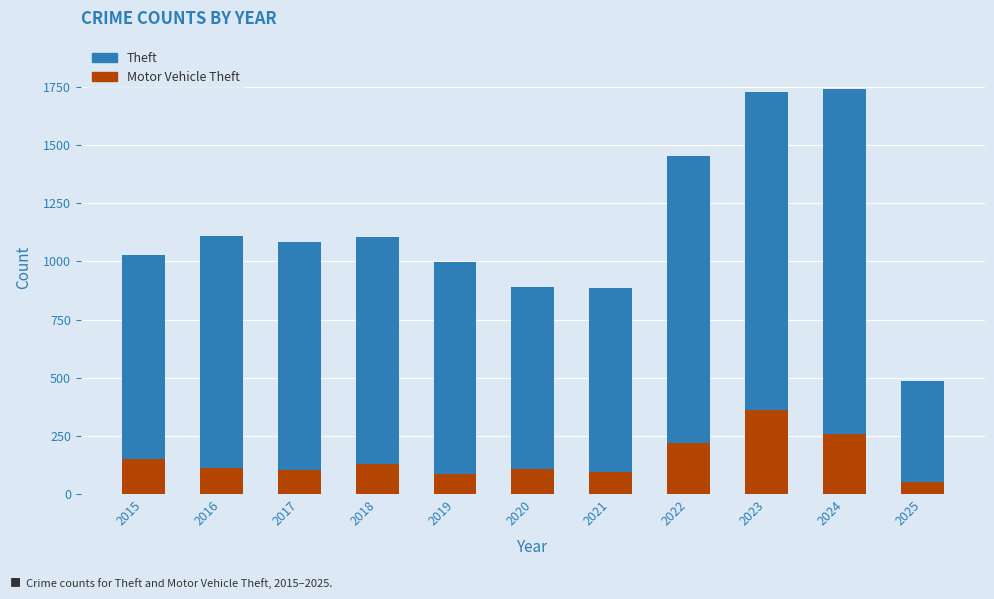

What is the total value across all series at 2020?

891